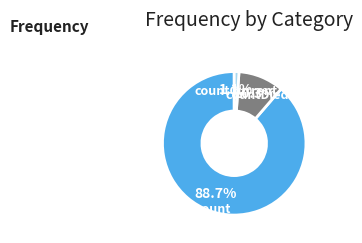

Which category has the biggest portion of the pie?

count